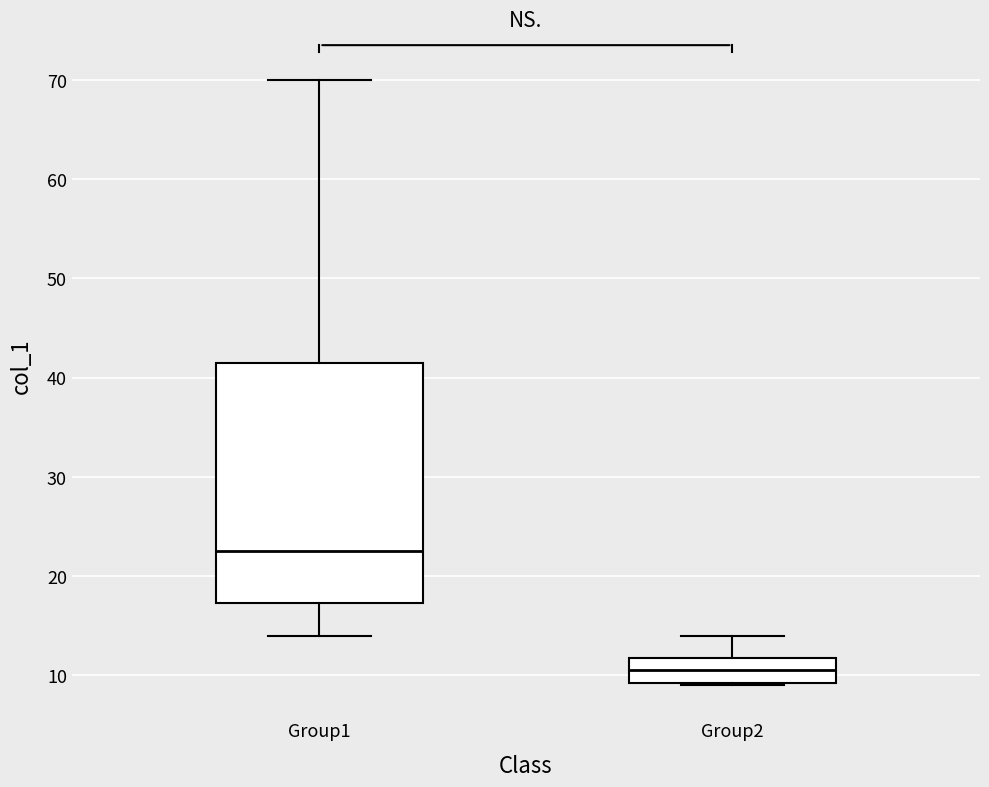

Reading left to right, transcribe this box plot: for each box, give where its median line is, the range the box spans, and where its two whiskers end, as read against the y-axis. The values are not printed on the chart, so give them approximately, as read against the axis.

Group1: median 23, box 17 to 42, whiskers 14 to 70
Group2: median 11, box 9 to 12, whiskers 9 to 14